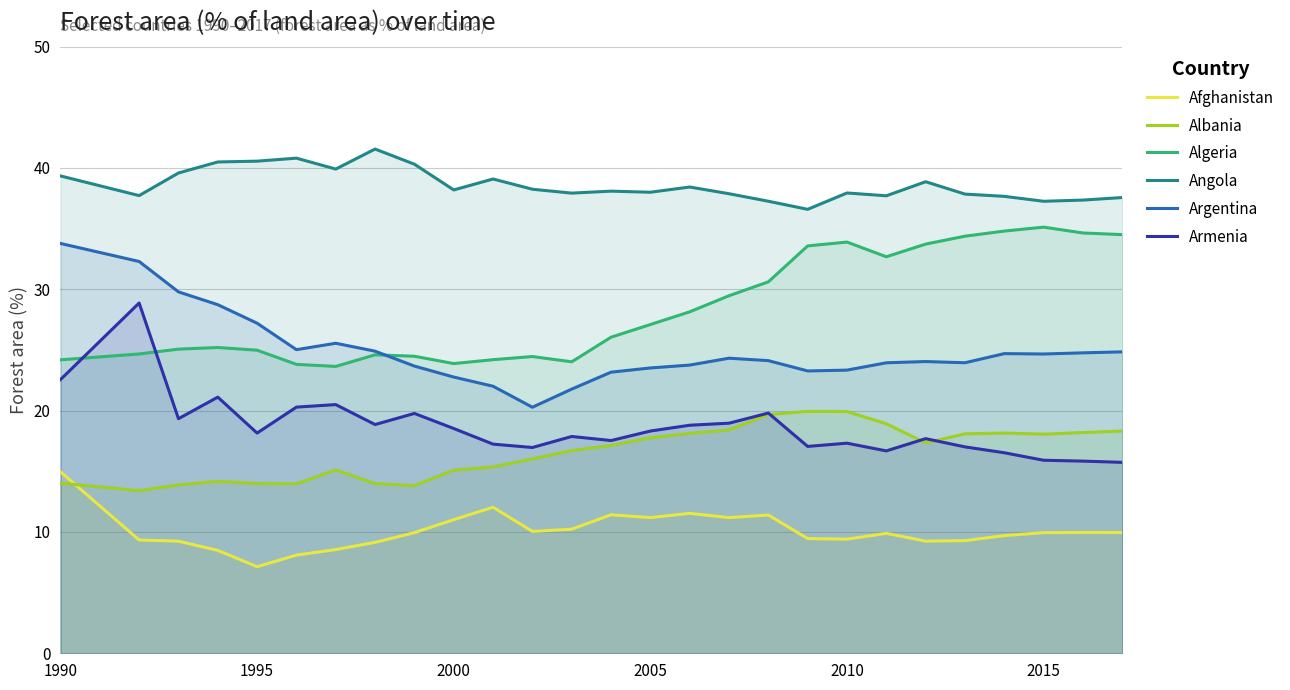

At which category is the sum across all series the highest?

1990